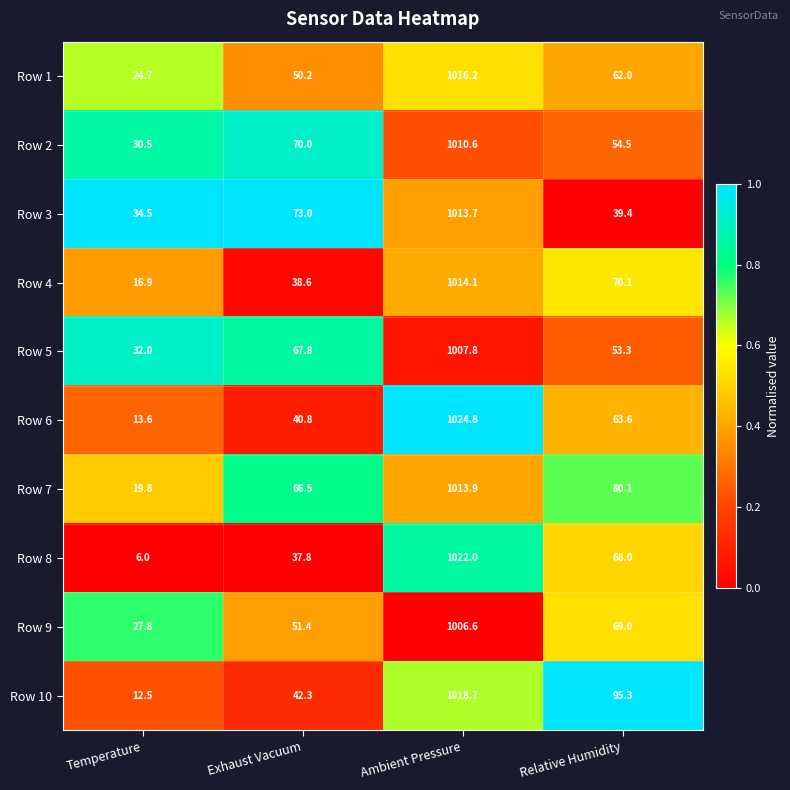

Is it true that Row 2 equals 70.0 at Exhaust Vacuum?

True